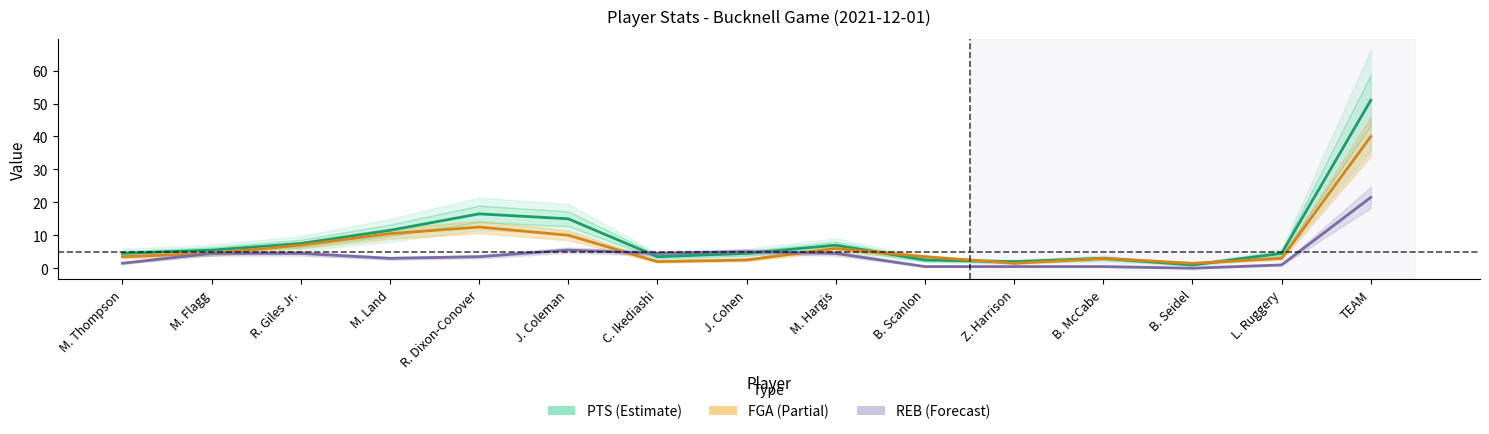

List the series in order of their overall mean, highest first.

PTS, FGA, REB